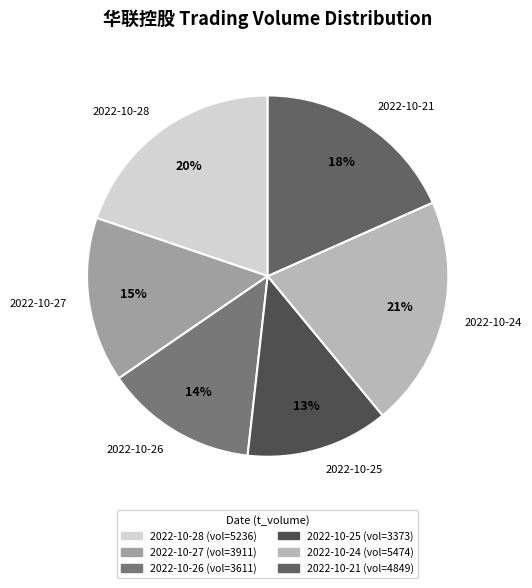

True or false: 2022-10-25 accounts for 25% of the total.

False